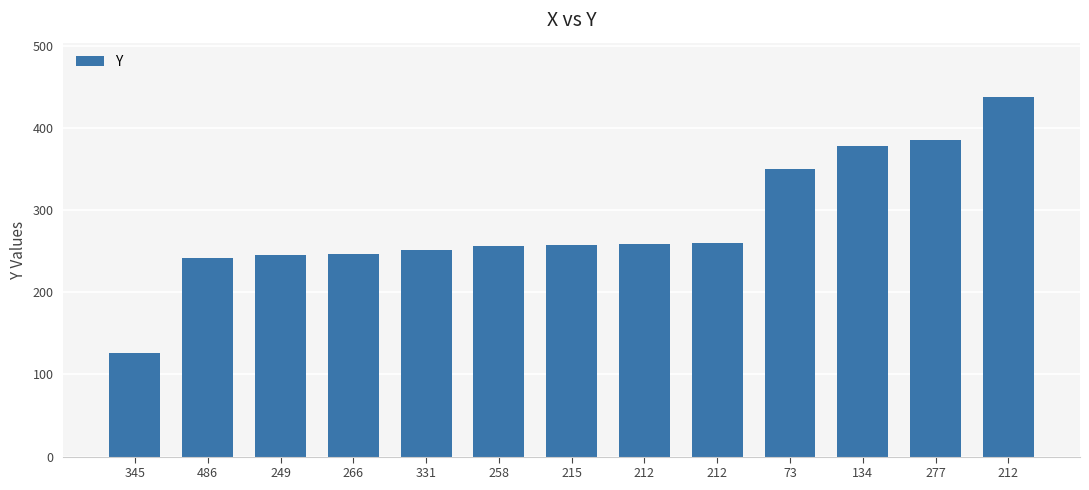

What is the change in value from 486 to 212?

+196